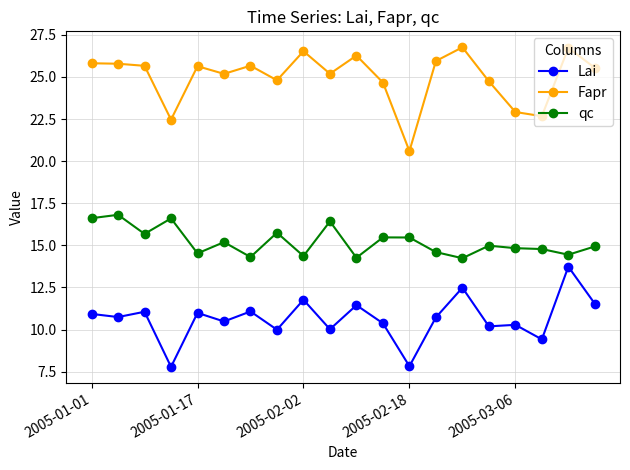

How many categories are shown in the chart?

20